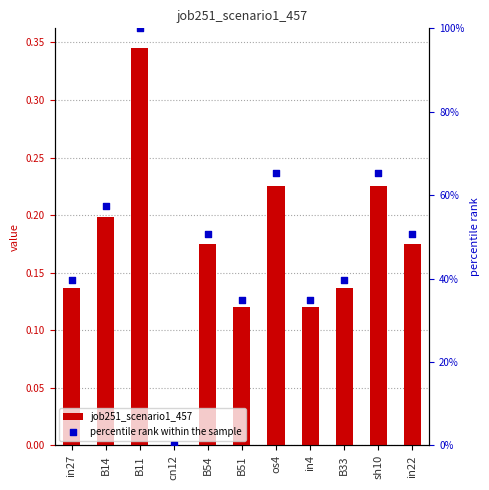

What is the total value across all series at B11?

1.3